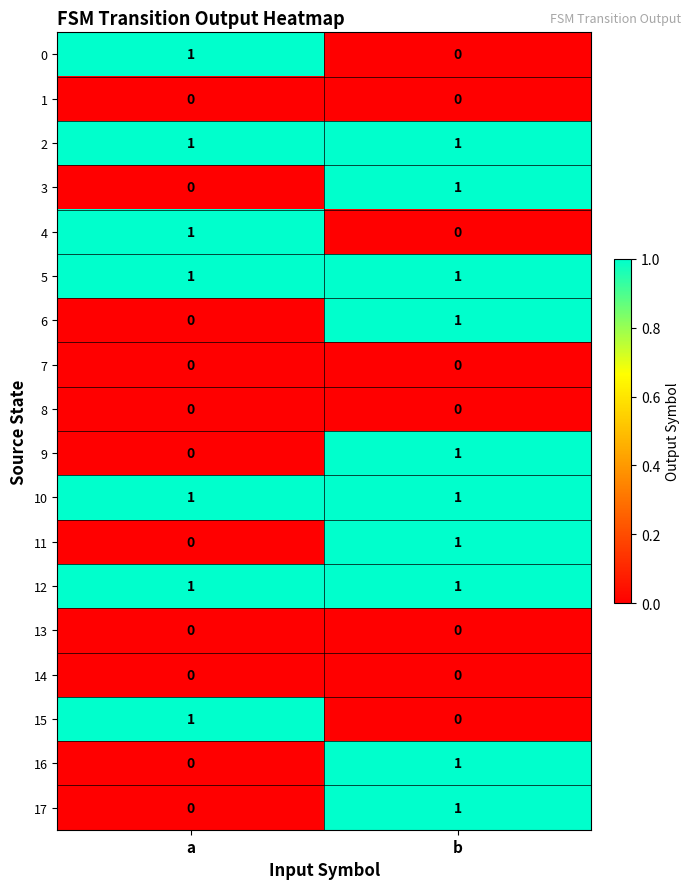

The 16 series shows 1 at b. True or false?

True